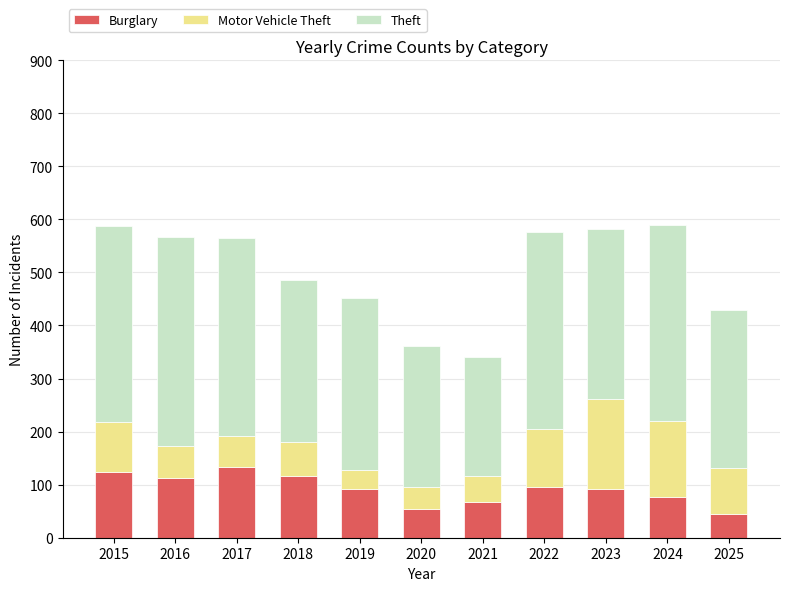

Count the number of data series in this chart.

3